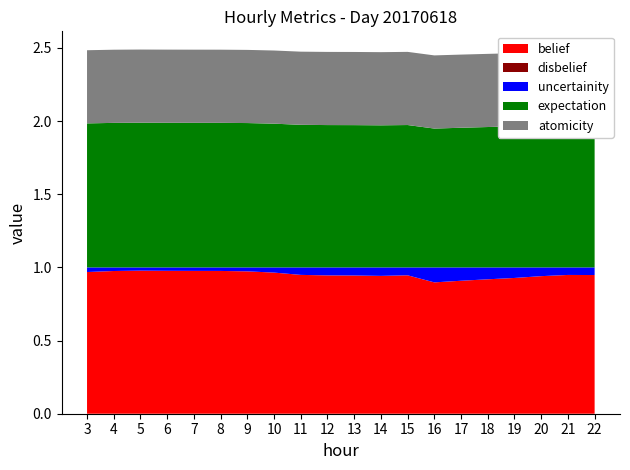

Reading left to right, transcribe all the data shown in this chart.

belief: 1.0	1.0	1.0	1.0	1.0	1.0	1.0	1.0	0.9	0.9	0.9	0.9	0.9	0.9	0.9	0.9	0.9	0.9	0.9	0.9
disbelief: 0.0	0.0	0.0	0.0	0.0	0.0	0.0	0.0	0.0	0.0	0.0	0.0	0.0	0.0	0.0	0.0	0.0	0.0	0.0	0.0
uncertainity: 0.0	0.0	0.0	0.0	0.0	0.0	0.0	0.0	0.1	0.1	0.1	0.1	0.1	0.1	0.1	0.1	0.1	0.1	0.1	0.1
expectation: 1.0	1.0	1.0	1.0	1.0	1.0	1.0	1.0	1.0	1.0	1.0	1.0	1.0	0.9	1.0	1.0	1.0	1.0	1.0	1.0
atomicity: 0.5	0.5	0.5	0.5	0.5	0.5	0.5	0.5	0.5	0.5	0.5	0.5	0.5	0.5	0.5	0.5	0.5	0.5	0.5	0.5